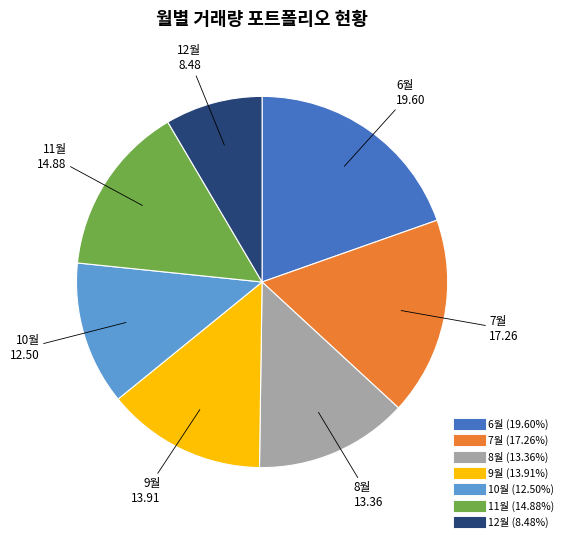

Count the number of slices in the pie.

7